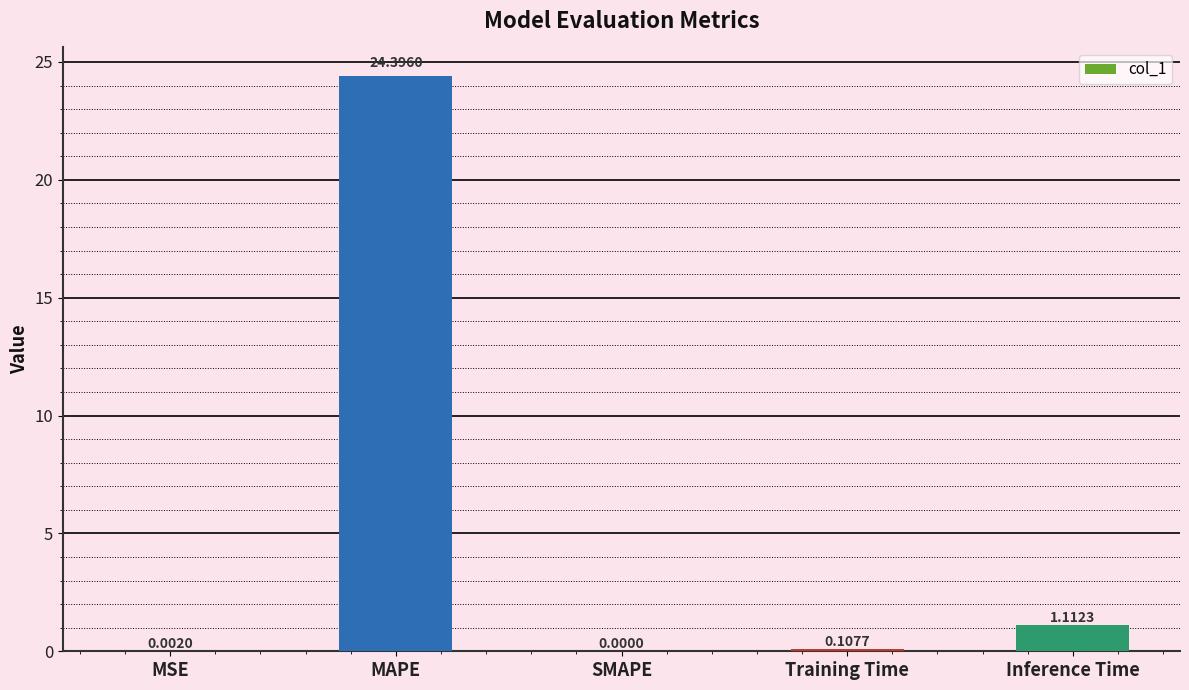

At which category does the chart reach its peak across all series?

MAPE